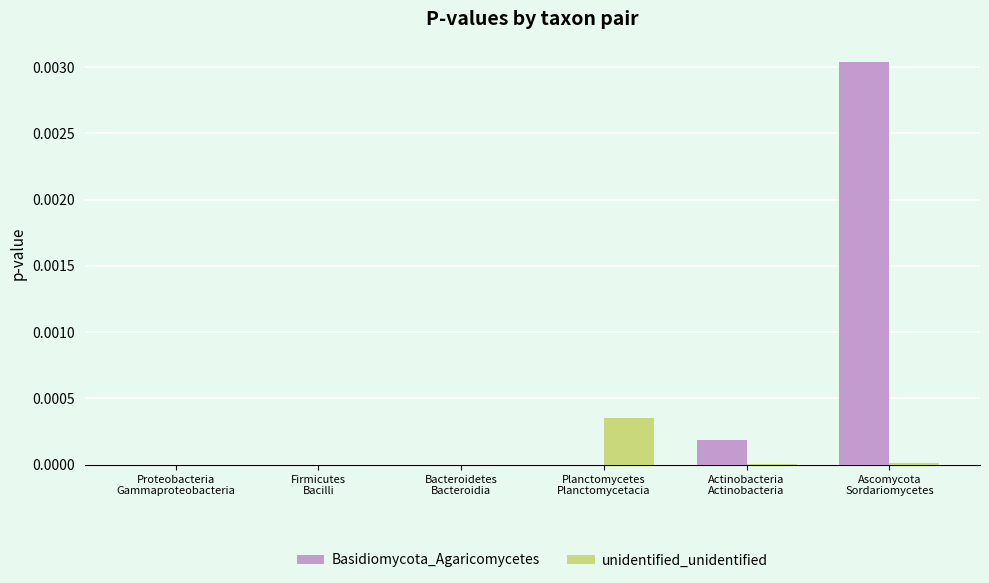

Which series has the largest total across all categories?

Basidiomycota_Agaricomycetes